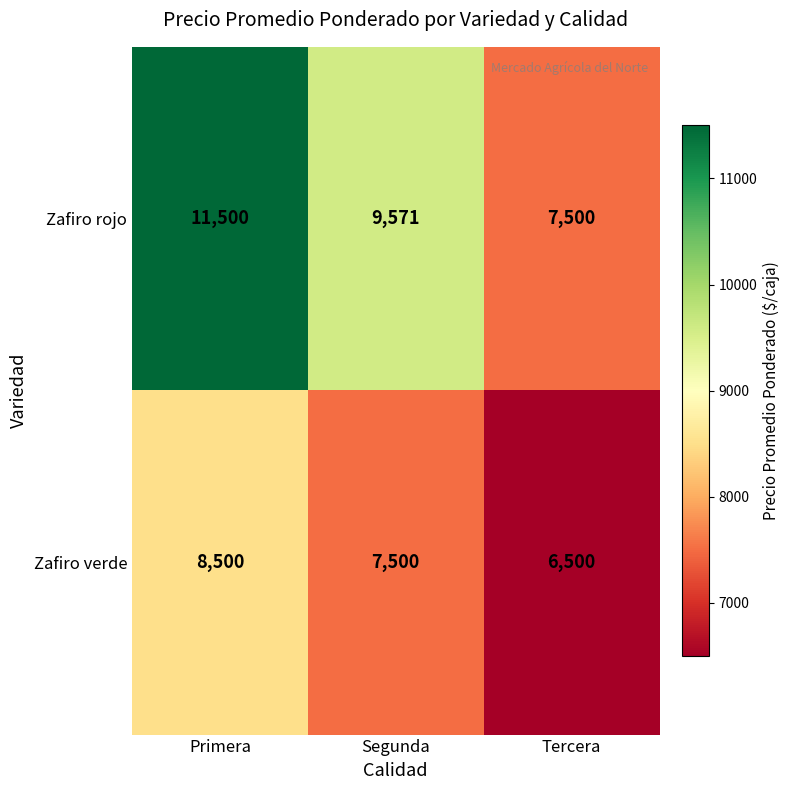

At which label does Zafiro verde first exceed 7500?

Primera